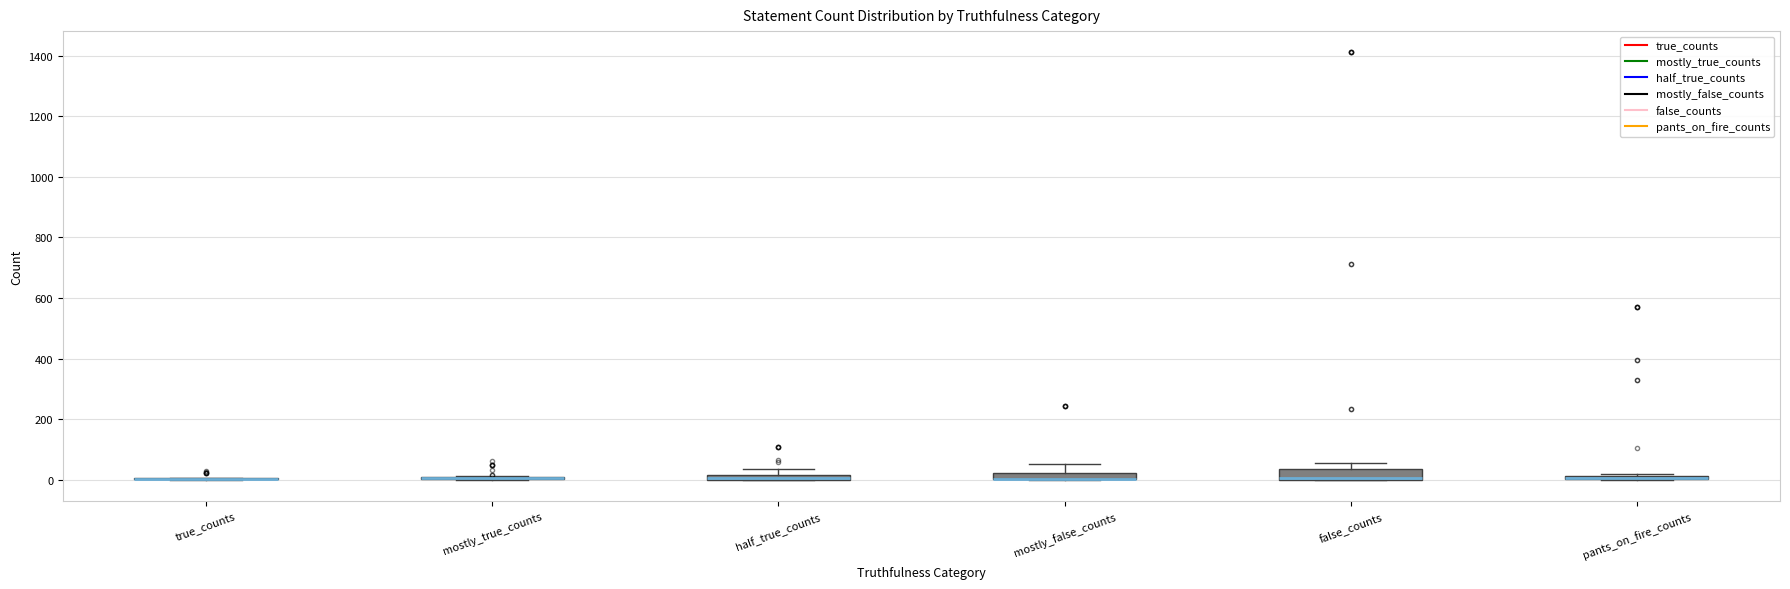

Where is the lower edge of the box for false_counts on the y-axis? The values are not printed on the chart, so give them approximately, as read against the axis.

0